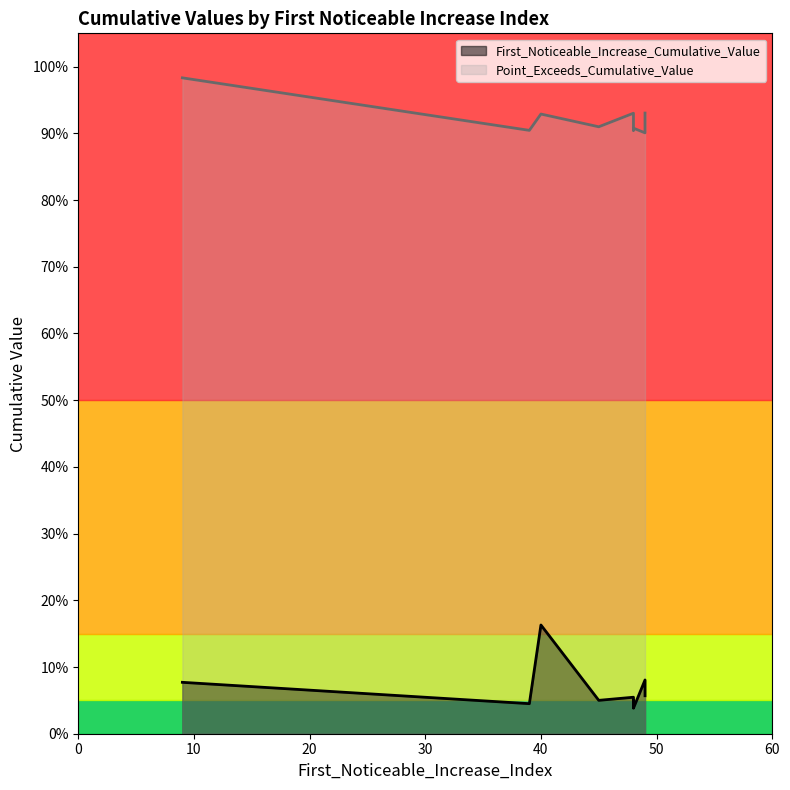

What is the difference between the highest and lowest values at 40?

0.8